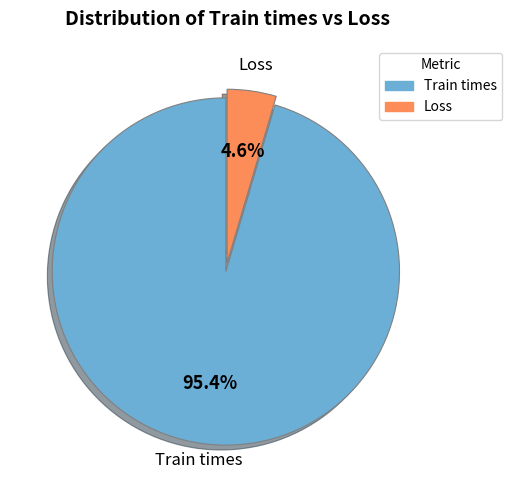

What percentage is the Train times slice, to the nearest percent?

95%